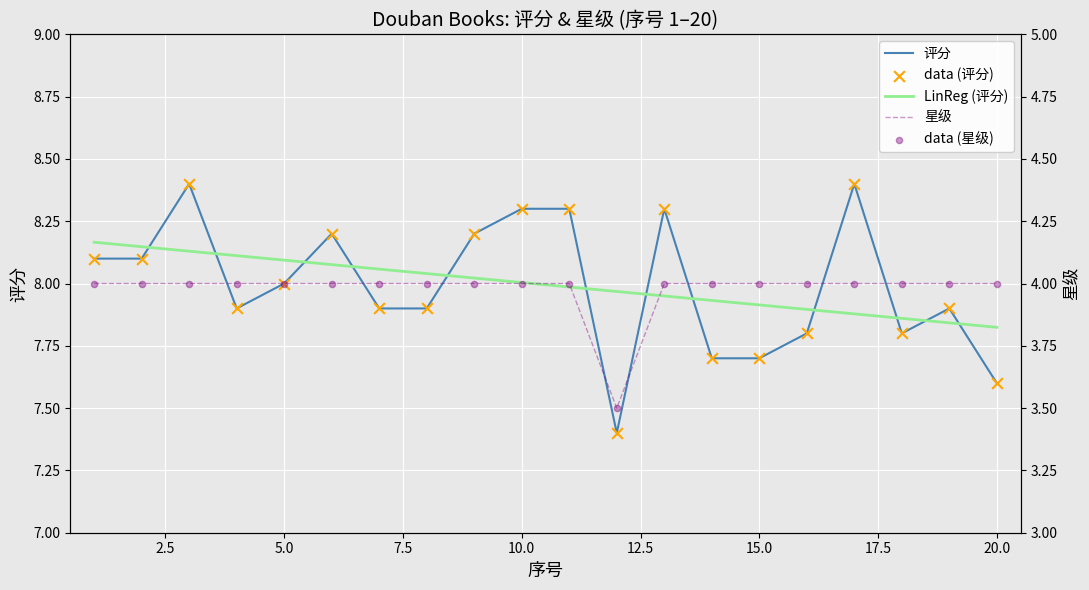

Which series has the largest total across all categories?

评分